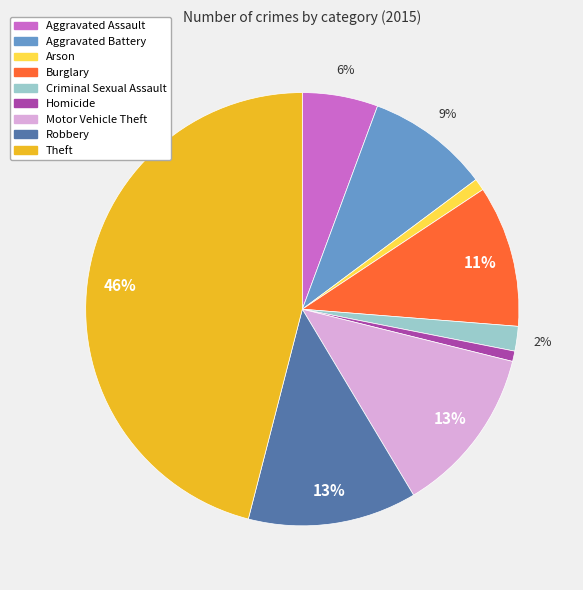

To the nearest percent, what is the average slice percentage?

11%